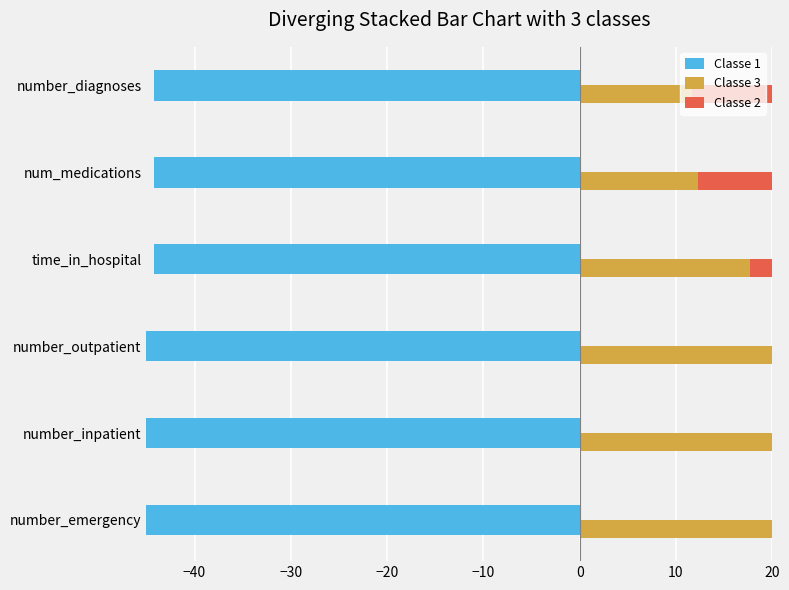

Is the value of Classe 1 at time_in_hospital greater than the value of Classe 3 at num_medications?

No